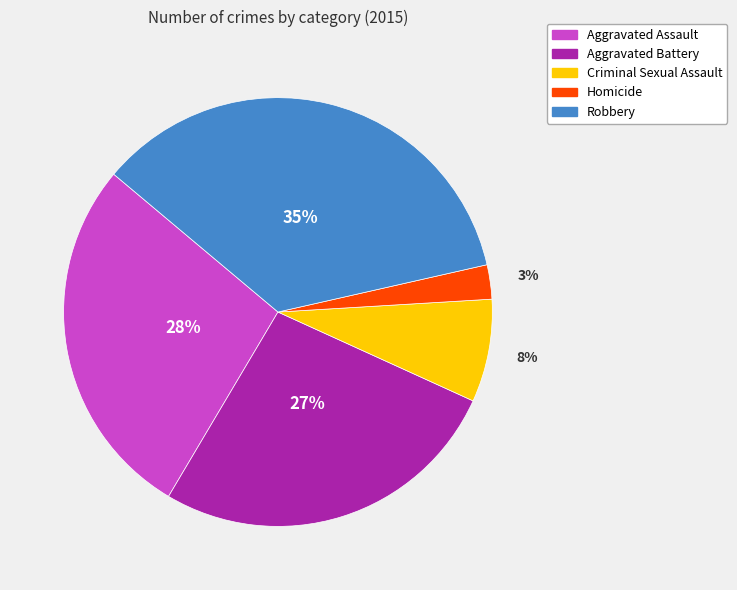

Between Aggravated Assault and Homicide, which is larger?

Aggravated Assault